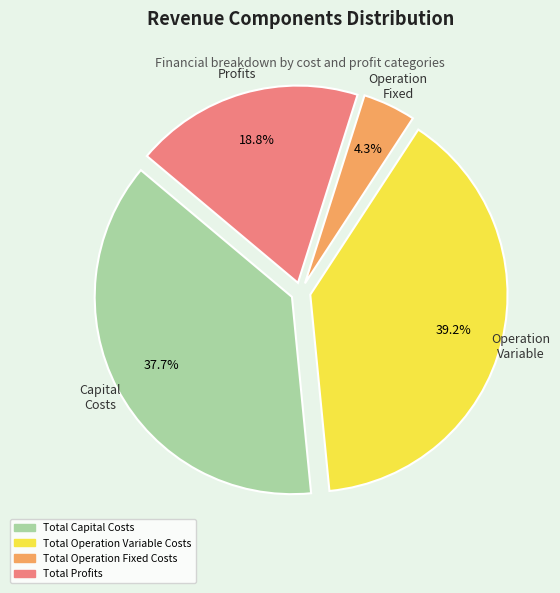

Rank the categories by value from highest to lowest.

Total Operation Variable Costs, Total Capital Costs, Total Profits, Total Operation Fixed Costs